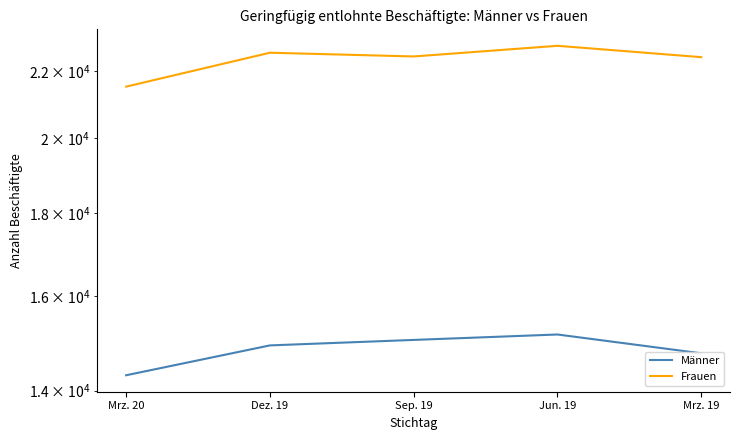

What is the total value across all series at Dez. 19?

37505